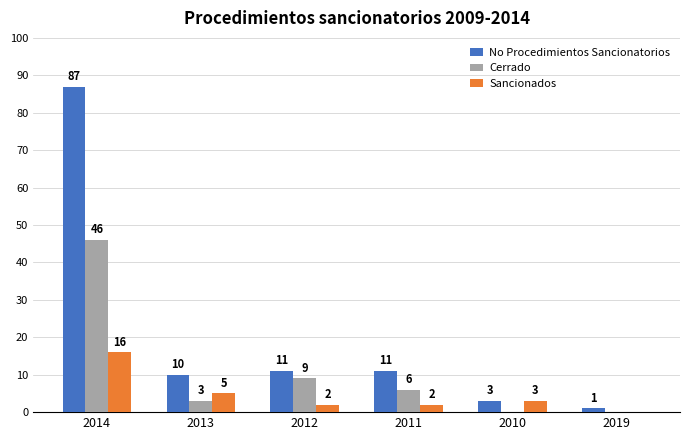

Which series has the widest spread of values?

No Procedimientos Sancionatorios